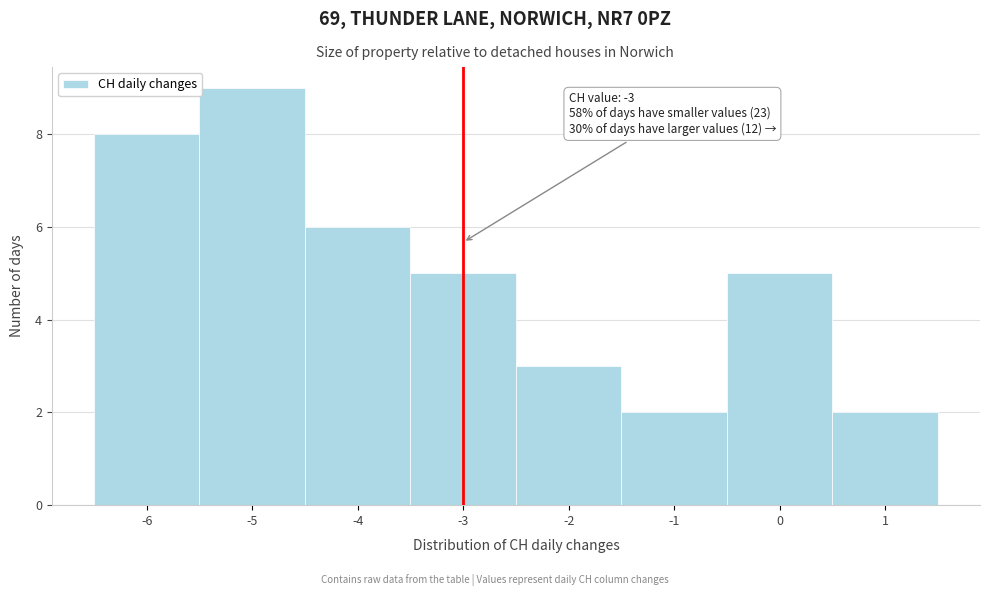

Which range on the x-axis has the tallest bar?

-5.5 to -4.5